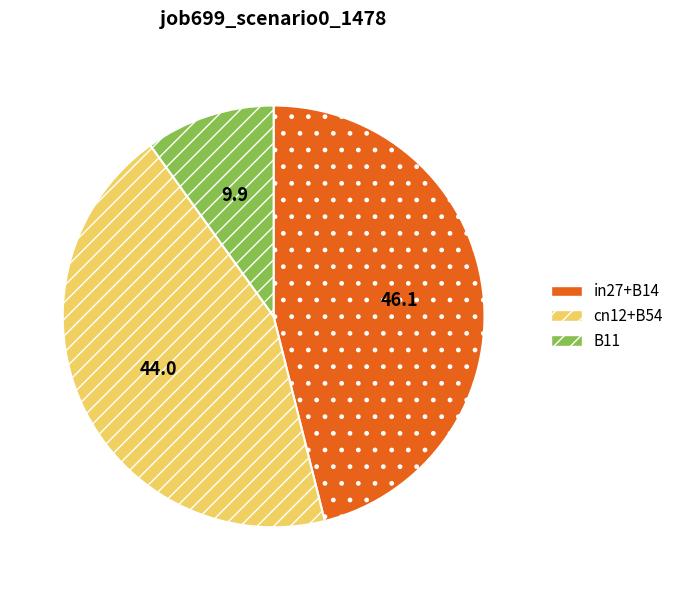

Combined, do in27+B14 and cn12+B54 account for over 50%?

Yes